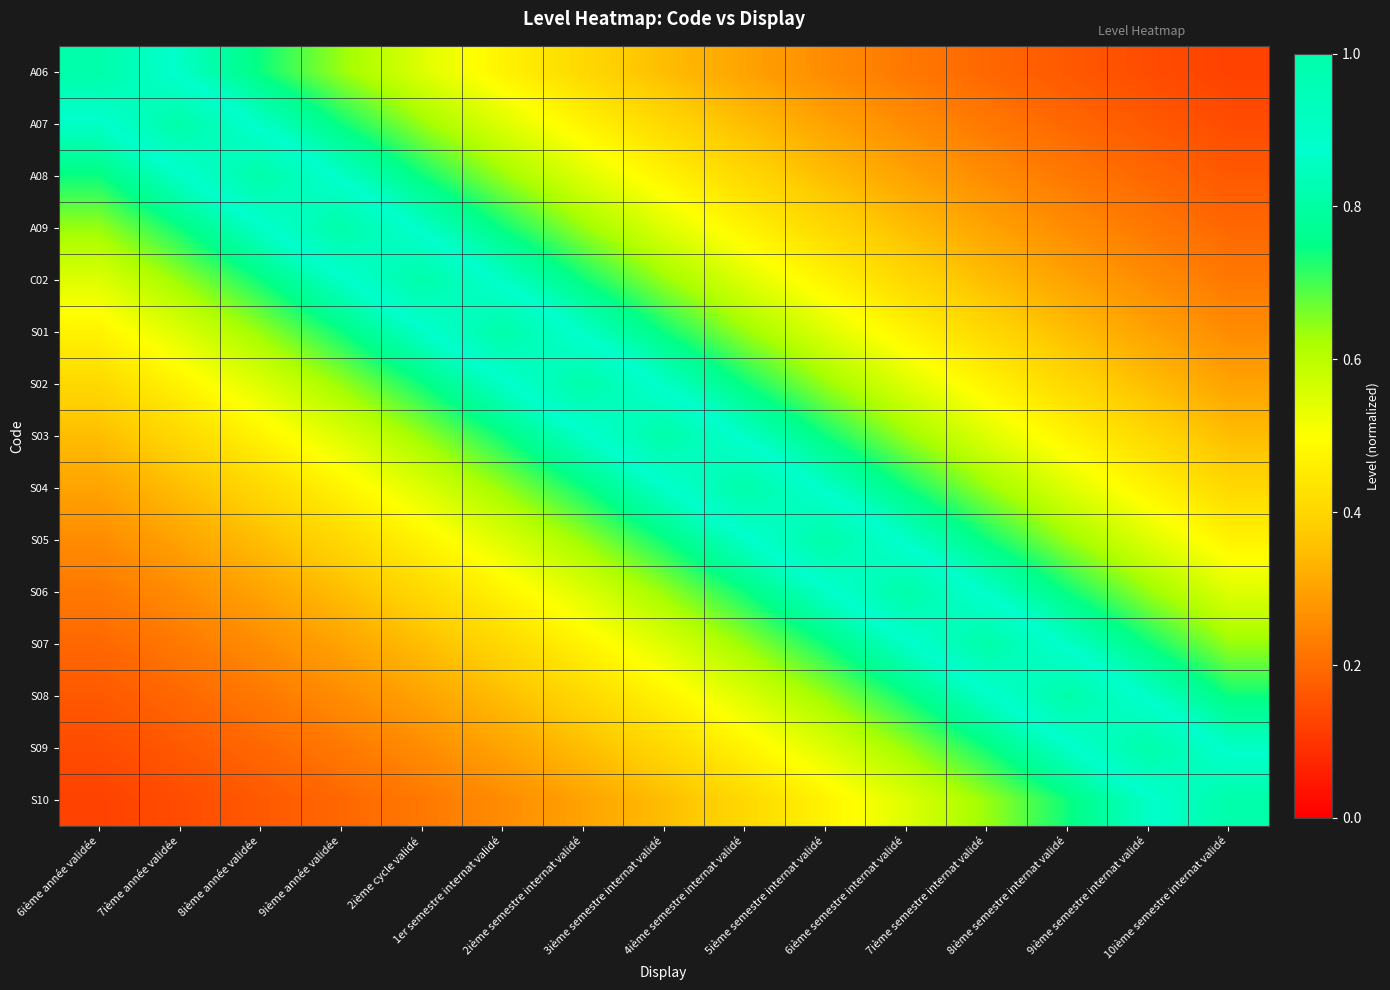

Reading right to left, what are all the values shown in this chart?

A06: 10ième semestre internat validé=0.1	9ième semestre internat validé=0.1	8ième semestre internat validé=0.2	7ième semestre internat validé=0.2	6ième semestre internat validé=0.2	5ième semestre internat validé=0.3	4ième semestre internat validé=0.3	3ième semestre internat validé=0.3	2ième semestre internat validé=0.4	1er semestre internat validé=0.5	2ième cycle validé=0.5	9ième année validée=0.6	8ième année validée=0.7	7ième année validée=0.9	6ième année validée=1.0
A07: 10ième semestre internat validé=0.1	9ième semestre internat validé=0.2	8ième semestre internat validé=0.2	7ième semestre internat validé=0.2	6ième semestre internat validé=0.3	5ième semestre internat validé=0.3	4ième semestre internat validé=0.3	3ième semestre internat validé=0.4	2ième semestre internat validé=0.5	1er semestre internat validé=0.5	2ième cycle validé=0.6	9ième année validée=0.7	8ième année validée=0.9	7ième année validée=1.0	6ième année validée=0.9
A08: 10ième semestre internat validé=0.2	9ième semestre internat validé=0.2	8ième semestre internat validé=0.2	7ième semestre internat validé=0.3	6ième semestre internat validé=0.3	5ième semestre internat validé=0.3	4ième semestre internat validé=0.4	3ième semestre internat validé=0.5	2ième semestre internat validé=0.5	1er semestre internat validé=0.6	2ième cycle validé=0.7	9ième année validée=0.9	8ième année validée=1.0	7ième année validée=0.9	6ième année validée=0.7
A09: 10ième semestre internat validé=0.2	9ième semestre internat validé=0.2	8ième semestre internat validé=0.3	7ième semestre internat validé=0.3	6ième semestre internat validé=0.3	5ième semestre internat validé=0.4	4ième semestre internat validé=0.5	3ième semestre internat validé=0.5	2ième semestre internat validé=0.6	1er semestre internat validé=0.7	2ième cycle validé=0.9	9ième année validée=1.0	8ième année validée=0.9	7ième année validée=0.7	6ième année validée=0.6
C02: 10ième semestre internat validé=0.2	9ième semestre internat validé=0.3	8ième semestre internat validé=0.3	7ième semestre internat validé=0.3	6ième semestre internat validé=0.4	5ième semestre internat validé=0.5	4ième semestre internat validé=0.5	3ième semestre internat validé=0.6	2ième semestre internat validé=0.7	1er semestre internat validé=0.9	2ième cycle validé=1.0	9ième année validée=0.9	8ième année validée=0.7	7ième année validée=0.6	6ième année validée=0.5
S01: 10ième semestre internat validé=0.3	9ième semestre internat validé=0.3	8ième semestre internat validé=0.3	7ième semestre internat validé=0.4	6ième semestre internat validé=0.5	5ième semestre internat validé=0.5	4ième semestre internat validé=0.6	3ième semestre internat validé=0.7	2ième semestre internat validé=0.9	1er semestre internat validé=1.0	2ième cycle validé=0.9	9ième année validée=0.7	8ième année validée=0.6	7ième année validée=0.5	6ième année validée=0.5
S02: 10ième semestre internat validé=0.3	9ième semestre internat validé=0.3	8ième semestre internat validé=0.4	7ième semestre internat validé=0.5	6ième semestre internat validé=0.5	5ième semestre internat validé=0.6	4ième semestre internat validé=0.7	3ième semestre internat validé=0.9	2ième semestre internat validé=1.0	1er semestre internat validé=0.9	2ième cycle validé=0.7	9ième année validée=0.6	8ième année validée=0.5	7ième année validée=0.5	6ième année validée=0.4
S03: 10ième semestre internat validé=0.3	9ième semestre internat validé=0.4	8ième semestre internat validé=0.5	7ième semestre internat validé=0.5	6ième semestre internat validé=0.6	5ième semestre internat validé=0.7	4ième semestre internat validé=0.9	3ième semestre internat validé=1.0	2ième semestre internat validé=0.9	1er semestre internat validé=0.7	2ième cycle validé=0.6	9ième année validée=0.5	8ième année validée=0.5	7ième année validée=0.4	6ième année validée=0.3
S04: 10ième semestre internat validé=0.4	9ième semestre internat validé=0.5	8ième semestre internat validé=0.5	7ième semestre internat validé=0.6	6ième semestre internat validé=0.7	5ième semestre internat validé=0.9	4ième semestre internat validé=1.0	3ième semestre internat validé=0.9	2ième semestre internat validé=0.7	1er semestre internat validé=0.6	2ième cycle validé=0.5	9ième année validée=0.5	8ième année validée=0.4	7ième année validée=0.3	6ième année validée=0.3
S05: 10ième semestre internat validé=0.5	9ième semestre internat validé=0.5	8ième semestre internat validé=0.6	7ième semestre internat validé=0.7	6ième semestre internat validé=0.9	5ième semestre internat validé=1.0	4ième semestre internat validé=0.9	3ième semestre internat validé=0.7	2ième semestre internat validé=0.6	1er semestre internat validé=0.5	2ième cycle validé=0.5	9ième année validée=0.4	8ième année validée=0.3	7ième année validée=0.3	6ième année validée=0.3
S06: 10ième semestre internat validé=0.5	9ième semestre internat validé=0.6	8ième semestre internat validé=0.7	7ième semestre internat validé=0.9	6ième semestre internat validé=1.0	5ième semestre internat validé=0.9	4ième semestre internat validé=0.7	3ième semestre internat validé=0.6	2ième semestre internat validé=0.5	1er semestre internat validé=0.5	2ième cycle validé=0.4	9ième année validée=0.3	8ième année validée=0.3	7ième année validée=0.3	6ième année validée=0.2
S07: 10ième semestre internat validé=0.6	9ième semestre internat validé=0.7	8ième semestre internat validé=0.9	7ième semestre internat validé=1.0	6ième semestre internat validé=0.9	5ième semestre internat validé=0.7	4ième semestre internat validé=0.6	3ième semestre internat validé=0.5	2ième semestre internat validé=0.5	1er semestre internat validé=0.4	2ième cycle validé=0.3	9ième année validée=0.3	8ième année validée=0.3	7ième année validée=0.2	6ième année validée=0.2
S08: 10ième semestre internat validé=0.7	9ième semestre internat validé=0.9	8ième semestre internat validé=1.0	7ième semestre internat validé=0.9	6ième semestre internat validé=0.7	5ième semestre internat validé=0.6	4ième semestre internat validé=0.5	3ième semestre internat validé=0.5	2ième semestre internat validé=0.4	1er semestre internat validé=0.3	2ième cycle validé=0.3	9ième année validée=0.3	8ième année validée=0.2	7ième année validée=0.2	6ième année validée=0.2
S09: 10ième semestre internat validé=0.9	9ième semestre internat validé=1.0	8ième semestre internat validé=0.9	7ième semestre internat validé=0.7	6ième semestre internat validé=0.6	5ième semestre internat validé=0.5	4ième semestre internat validé=0.5	3ième semestre internat validé=0.4	2ième semestre internat validé=0.3	1er semestre internat validé=0.3	2ième cycle validé=0.3	9ième année validée=0.2	8ième année validée=0.2	7ième année validée=0.2	6ième année validée=0.1
S10: 10ième semestre internat validé=1.0	9ième semestre internat validé=0.9	8ième semestre internat validé=0.7	7ième semestre internat validé=0.6	6ième semestre internat validé=0.5	5ième semestre internat validé=0.5	4ième semestre internat validé=0.4	3ième semestre internat validé=0.3	2ième semestre internat validé=0.3	1er semestre internat validé=0.3	2ième cycle validé=0.2	9ième année validée=0.2	8ième année validée=0.2	7ième année validée=0.1	6ième année validée=0.1